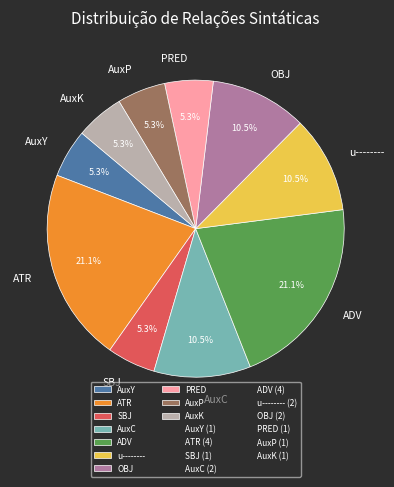

Which has a higher value, AuxY or OBJ?

OBJ